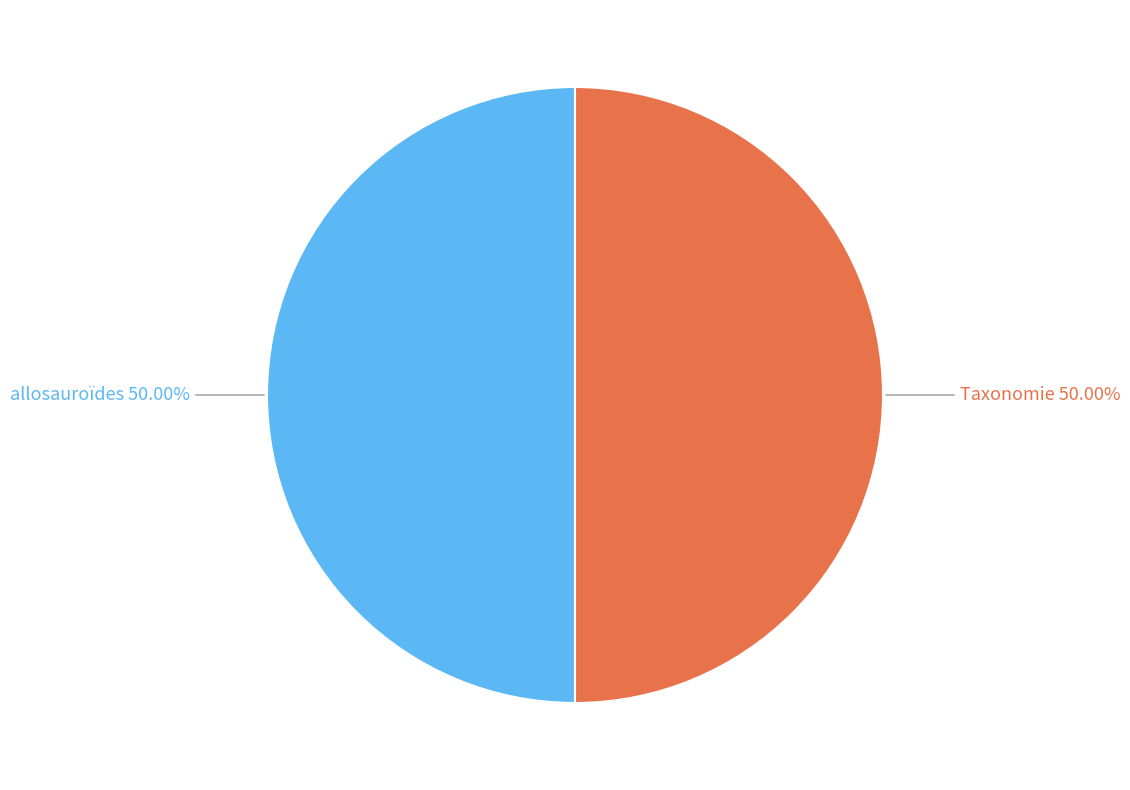

To the nearest percent, what is the average slice percentage?

50%